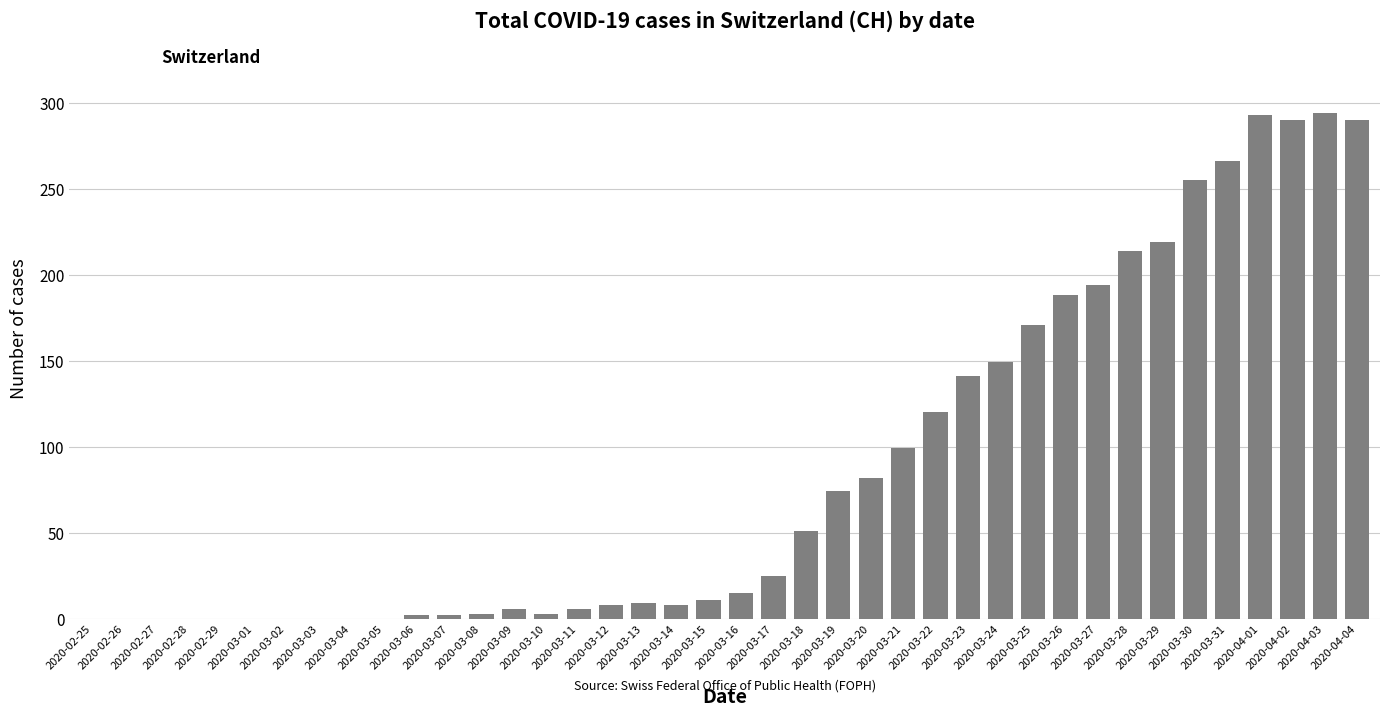

Between 2020-03-28 and 2020-03-12, which is larger?

2020-03-28